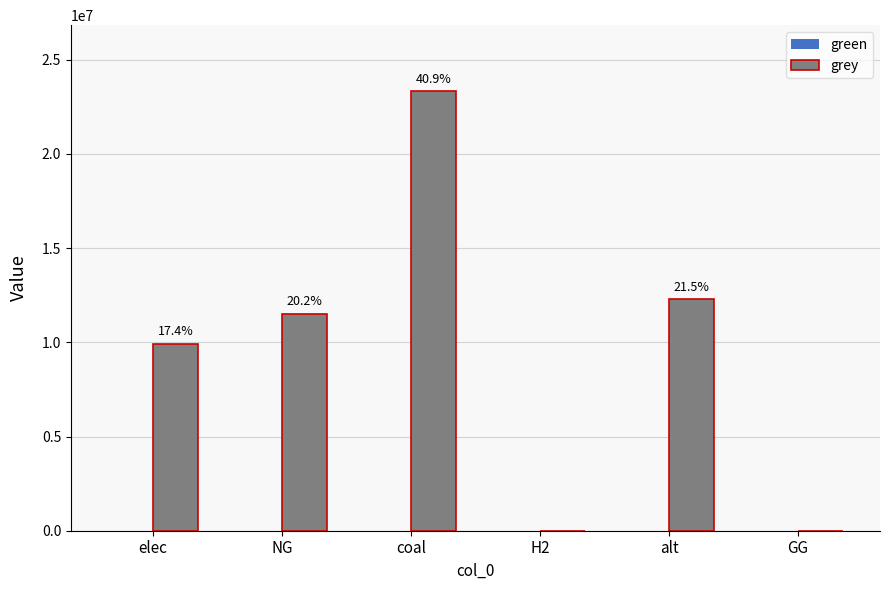

Are the bars horizontal?

No